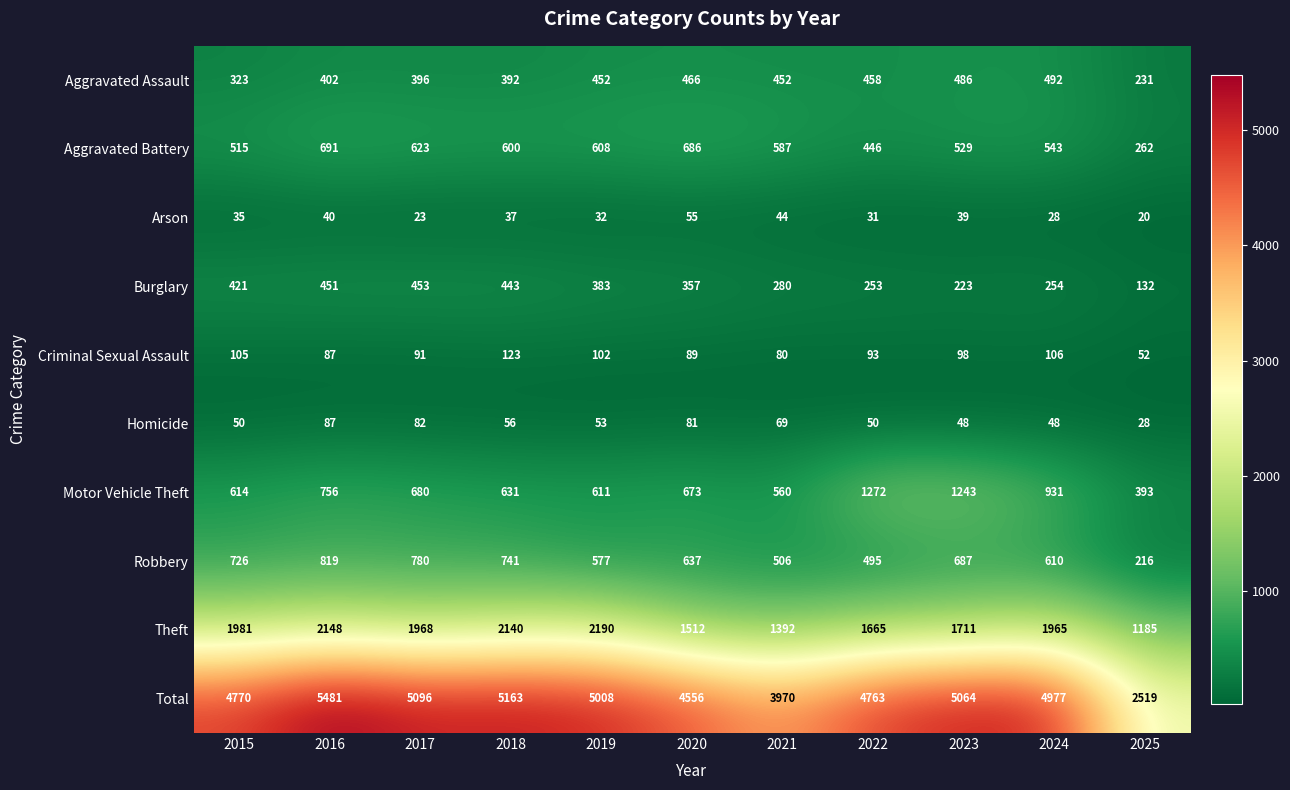

Which series has the largest total across all categories?

Total